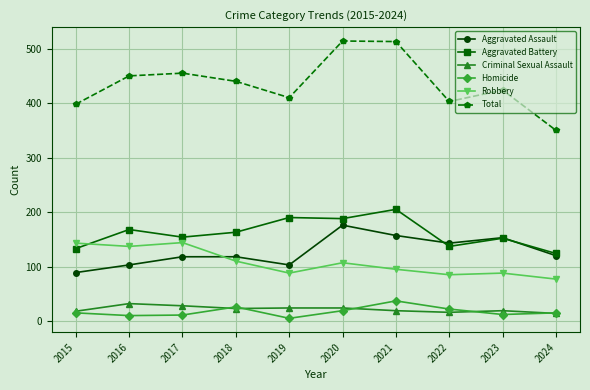

Rank the series by their maximum value, from highest to lowest.

Total, Aggravated Battery, Aggravated Assault, Robbery, Homicide, Criminal Sexual Assault